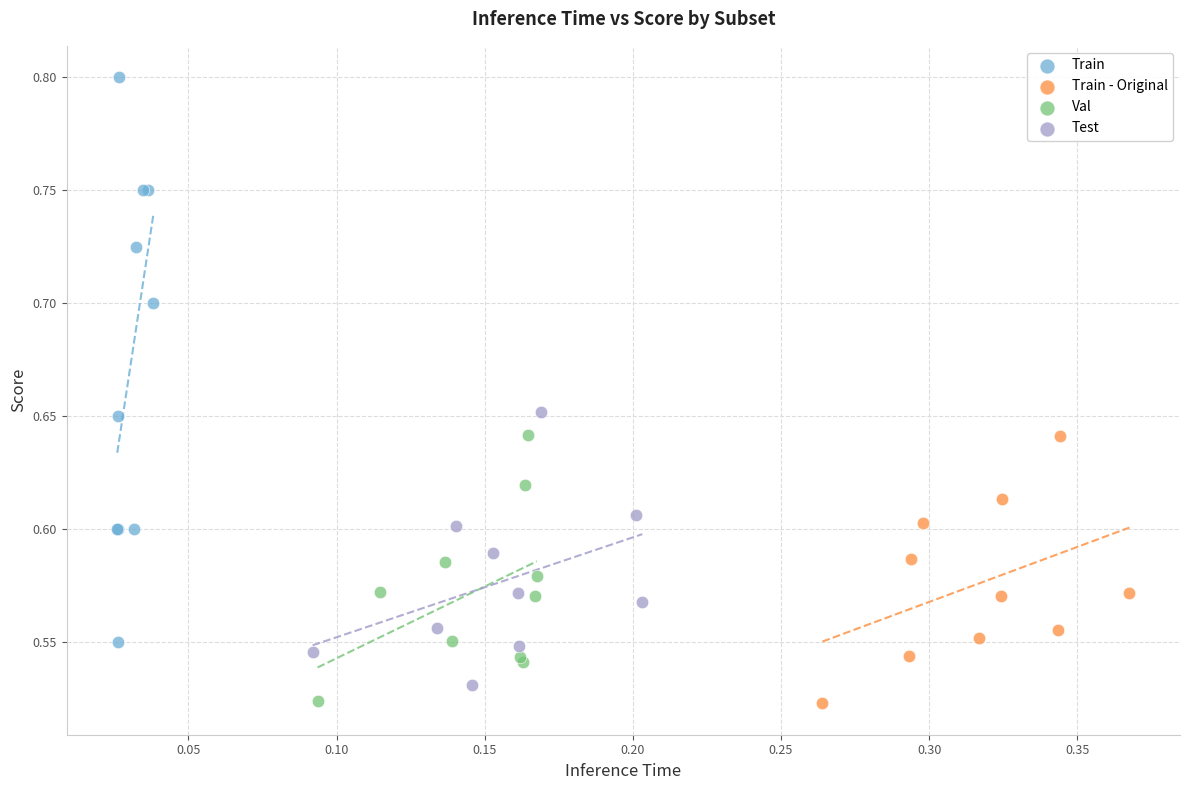

Which series has the largest Y range (max minus min)?

Train